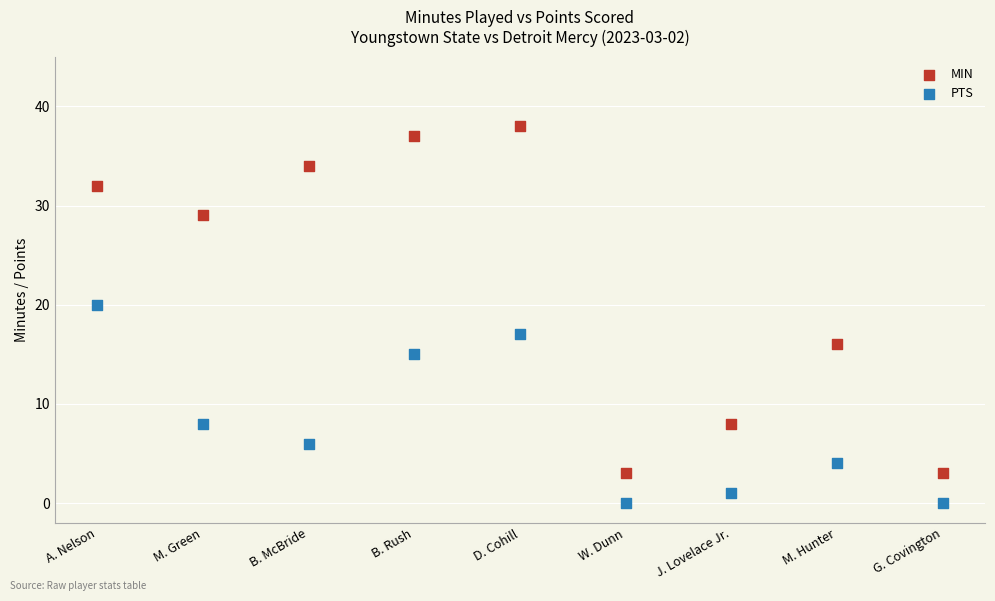

Which series contains the highest Y value?

MIN